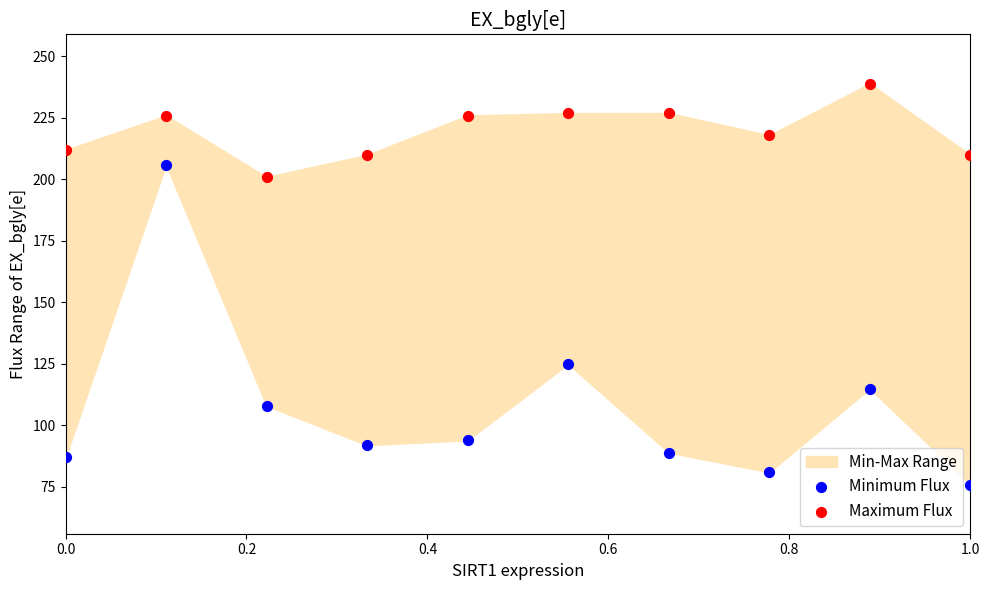

Which series contains the highest Y value?

Maximum Flux